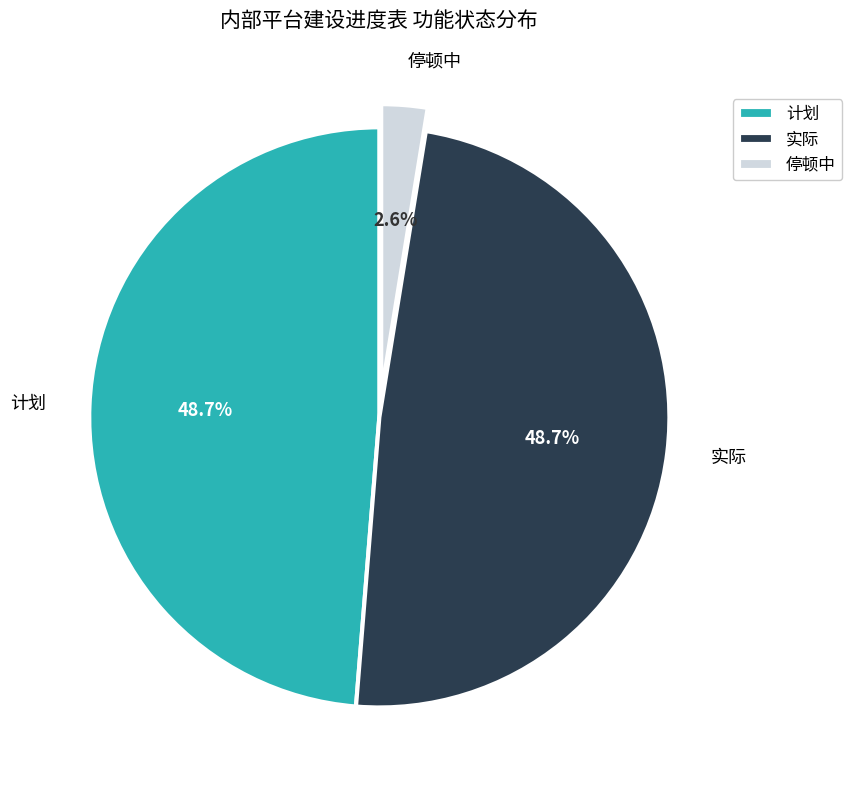

What percentage is NOT represented by 实际?

51.3%